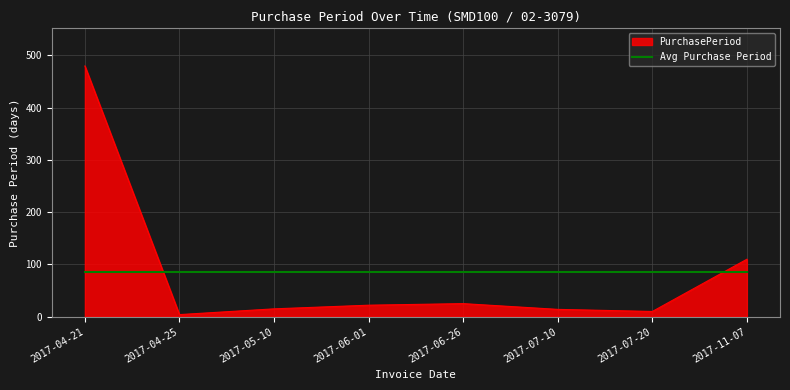

The value of PurchasePeriod at 2017-11-07 is 37. True or false?

False